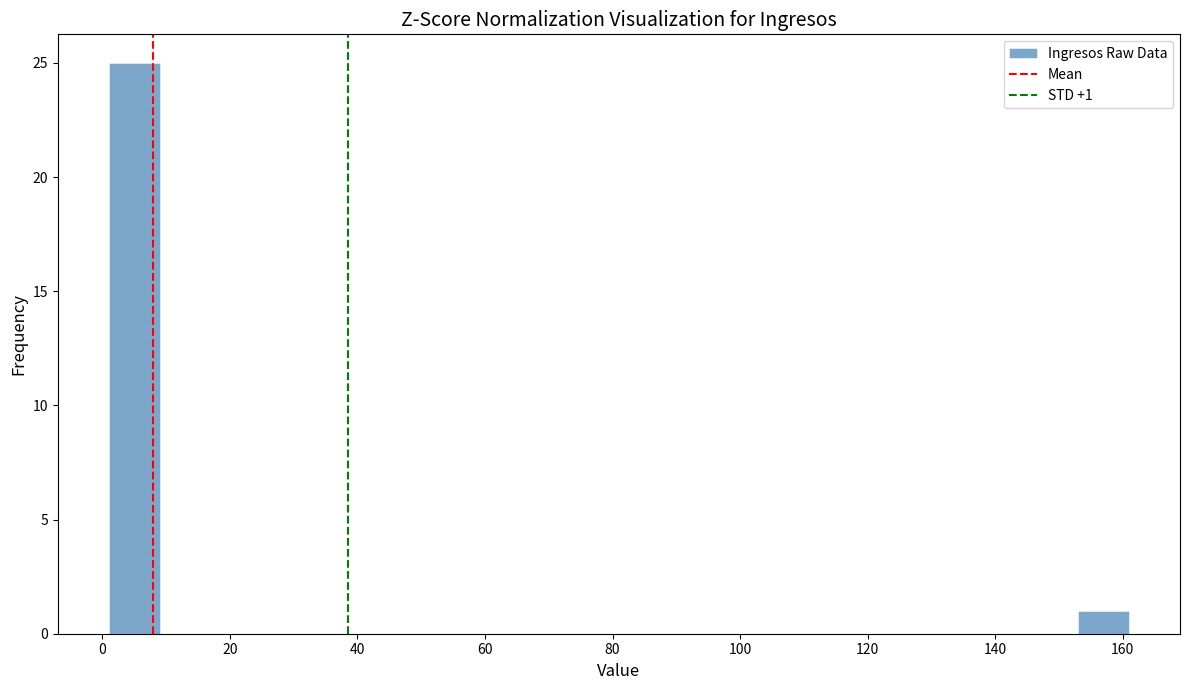

Over which range of the x-axis is the bar tallest?

1 to 9